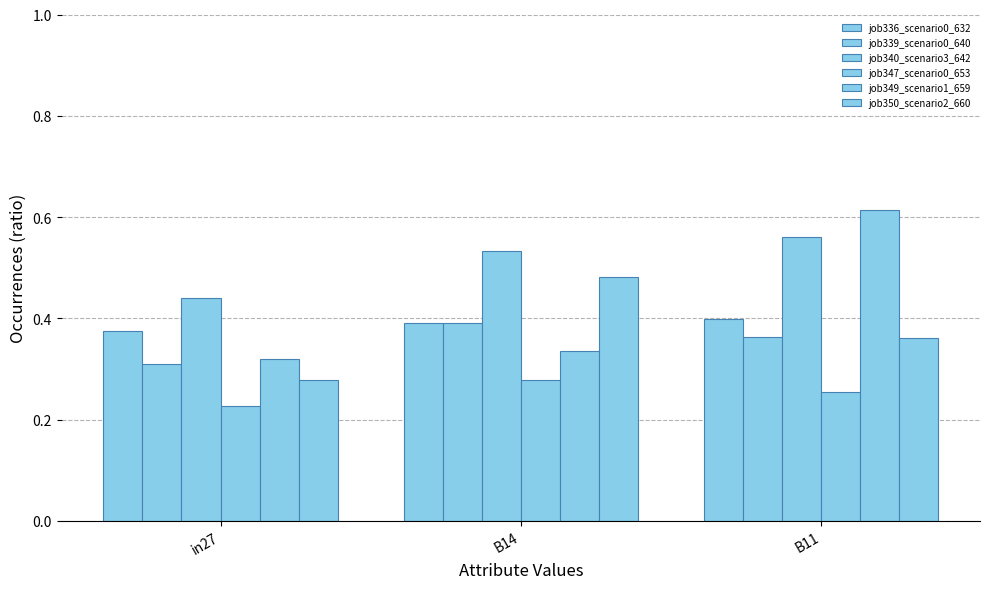

True or false: job336_scenario0_632 has a value of 0.4 at B11.

True